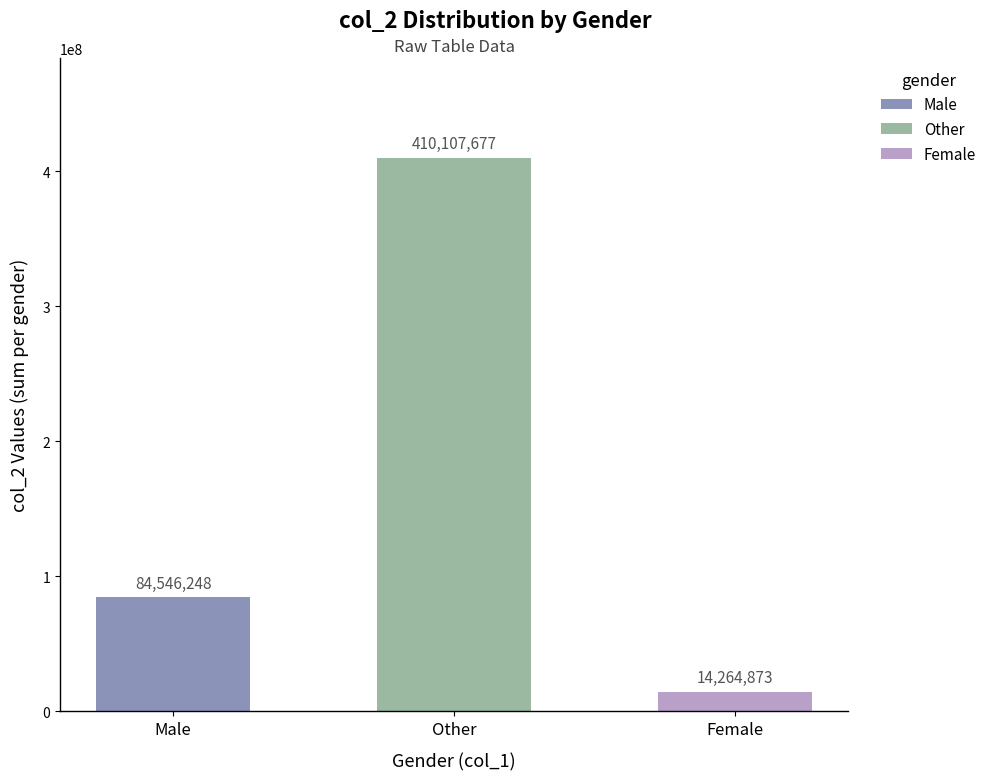

Reading left to right, list all the values displayed in this chart.

84546248	410107677	14264873